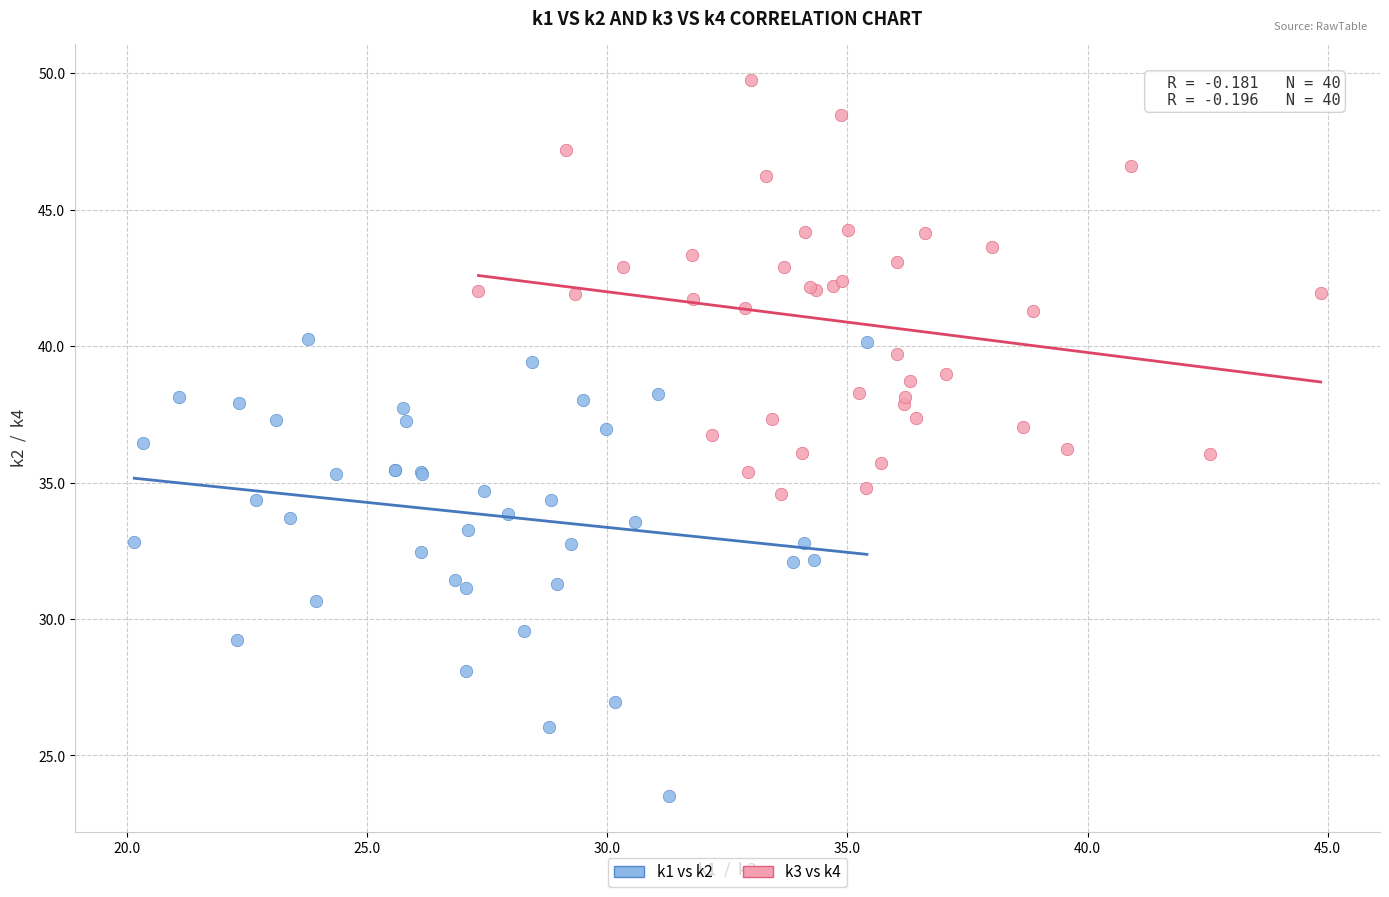

Which series reaches the maximum Y coordinate?

k3 vs k4